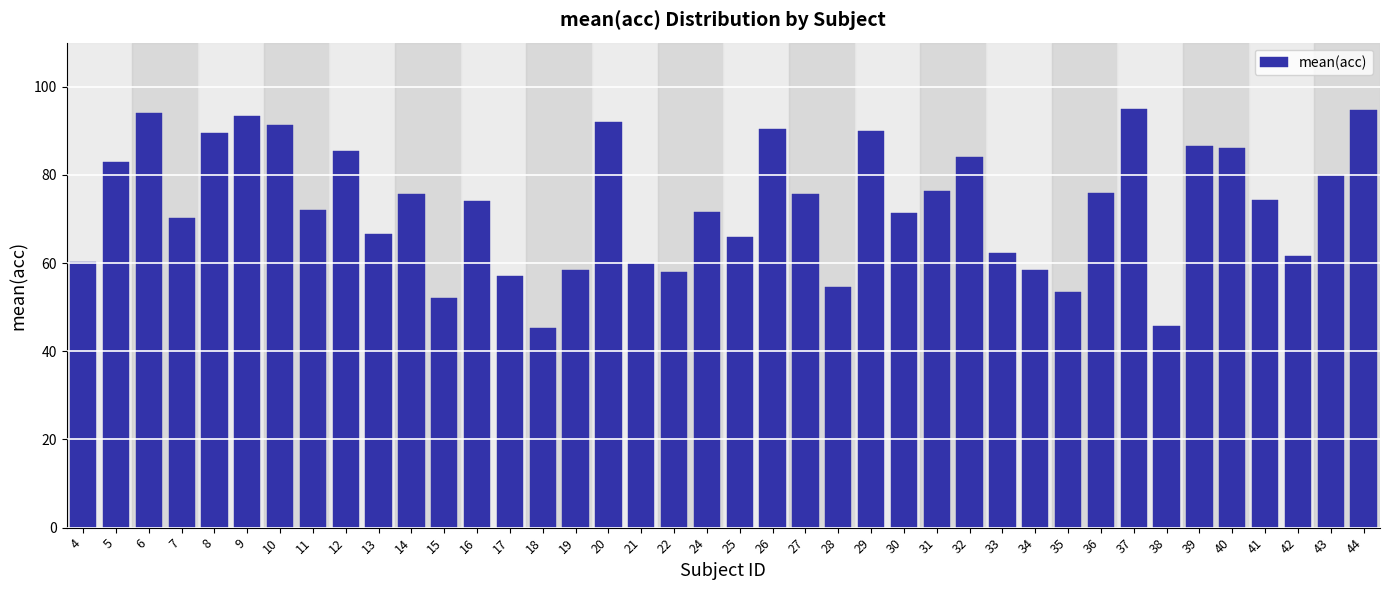

What is the change in value from 16 to 32?

+10.0